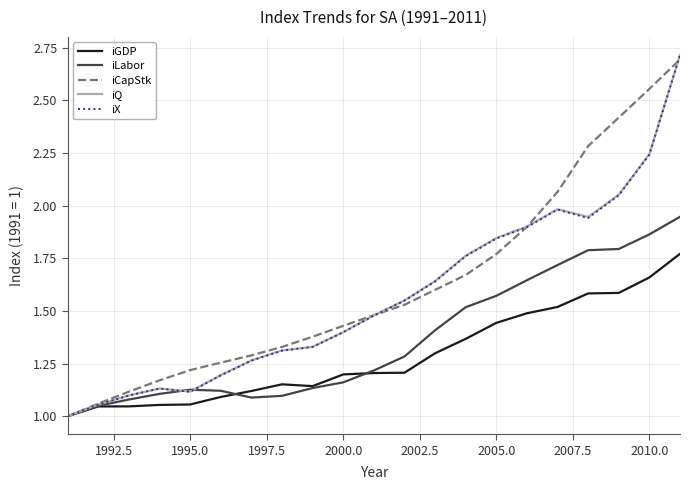

What is the maximum value for iX?

2.7